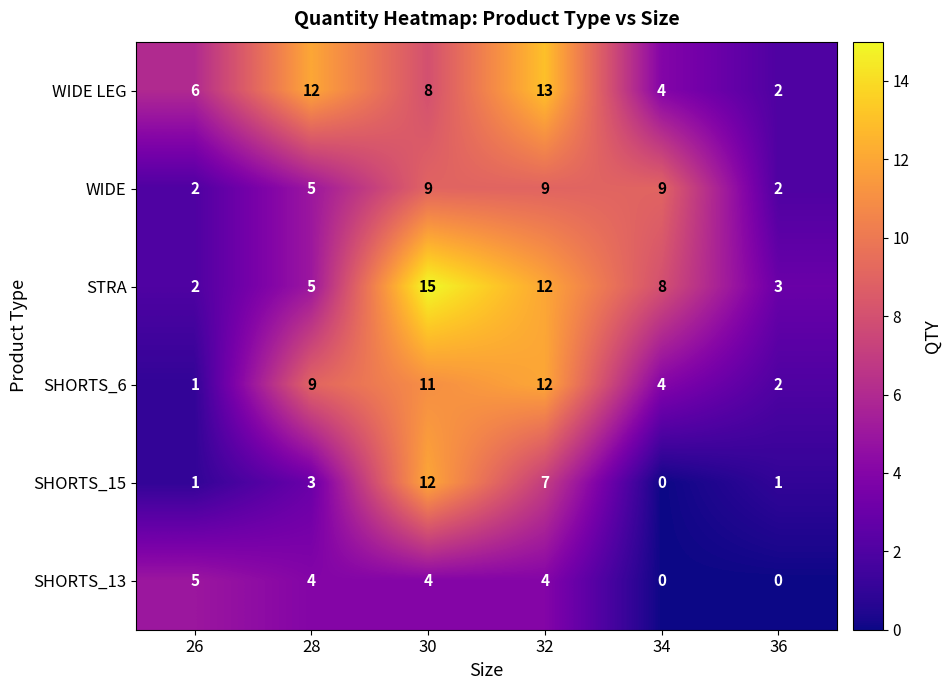

How many series are shown in this chart?

6